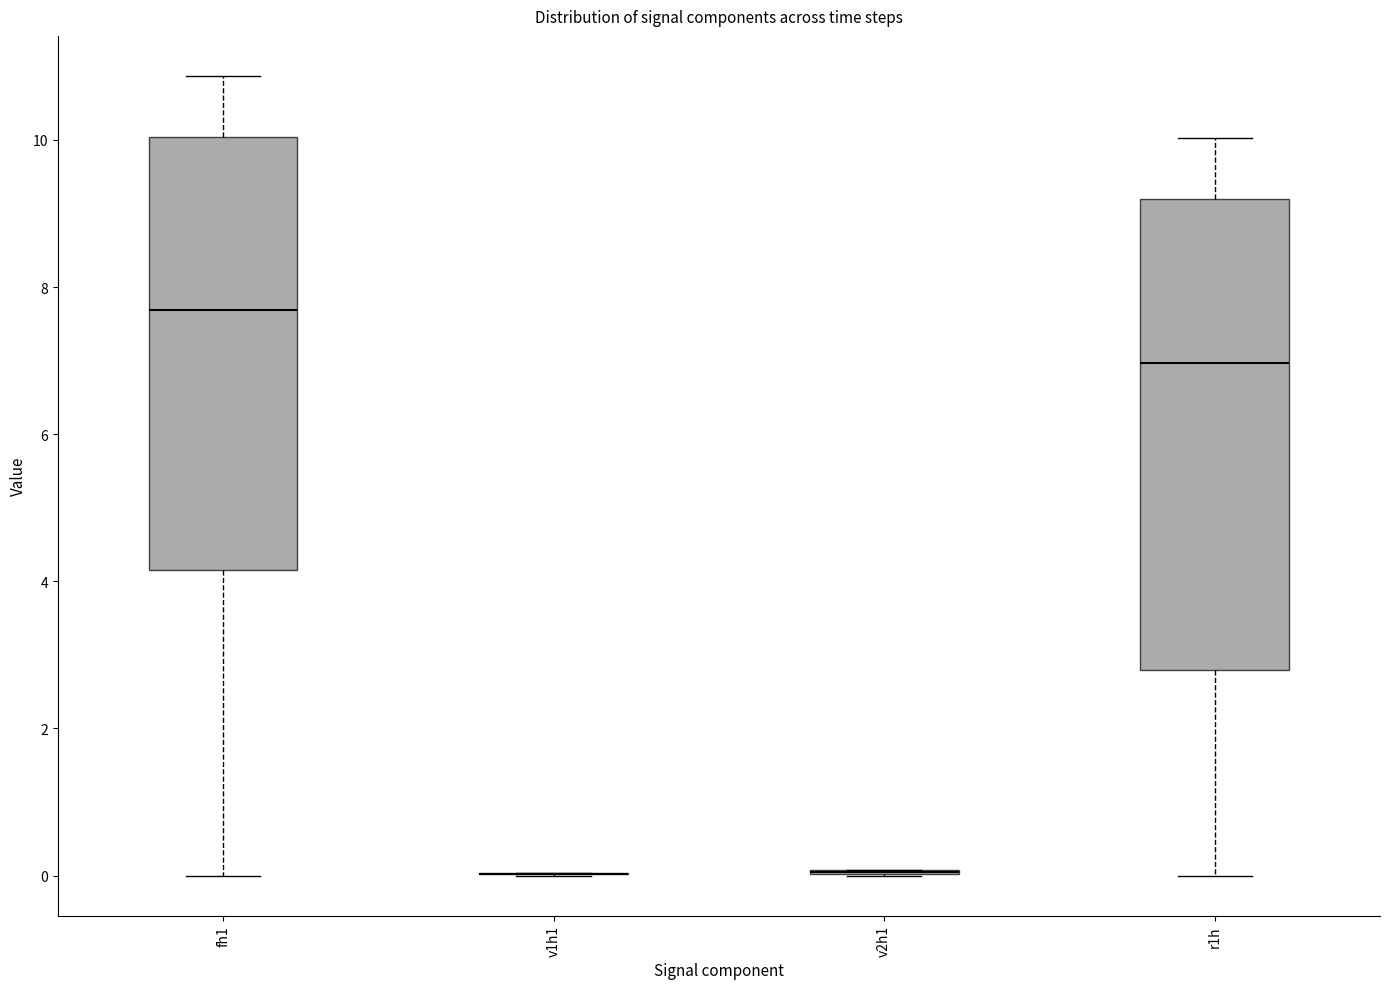

Comparing the boxes themselves (not the whiskers), which one is the tallest?

r1h